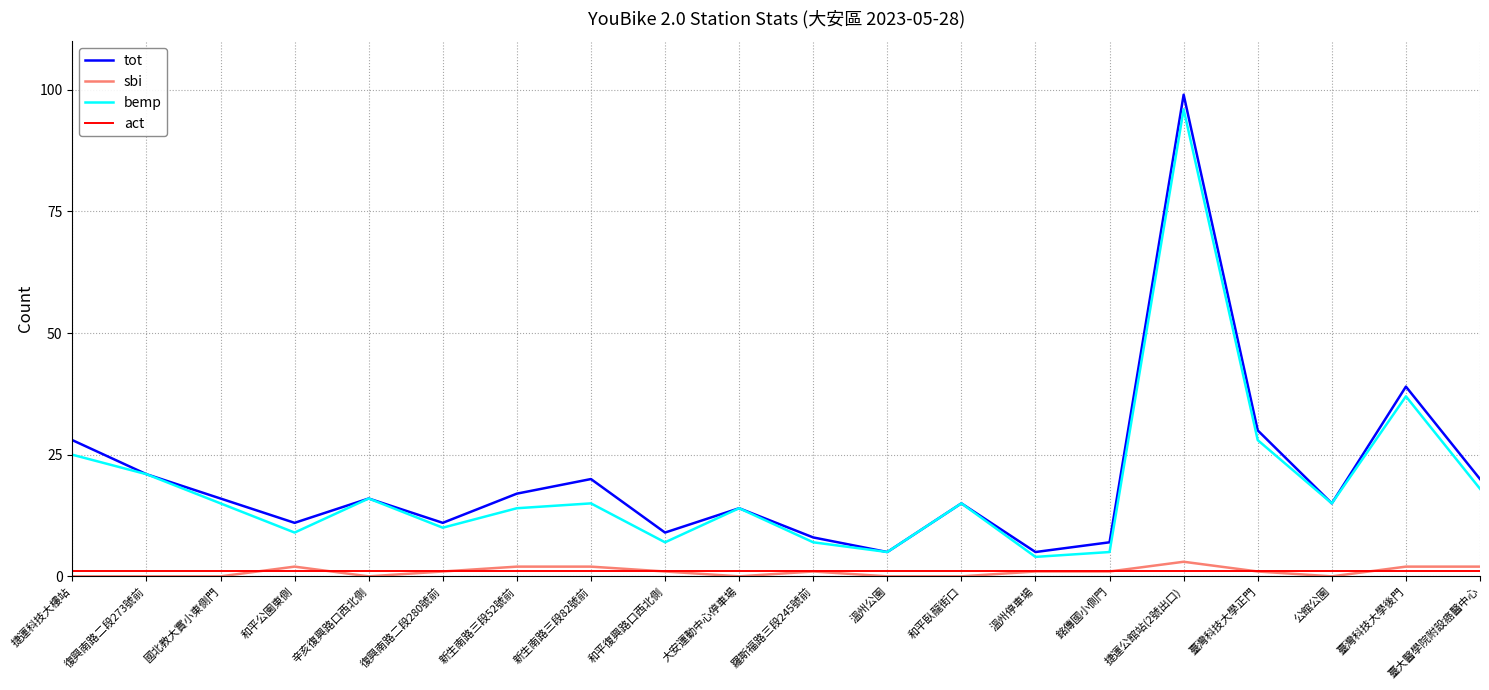

At which category is the sum across all series the highest?

捷運公館站(2號出口)